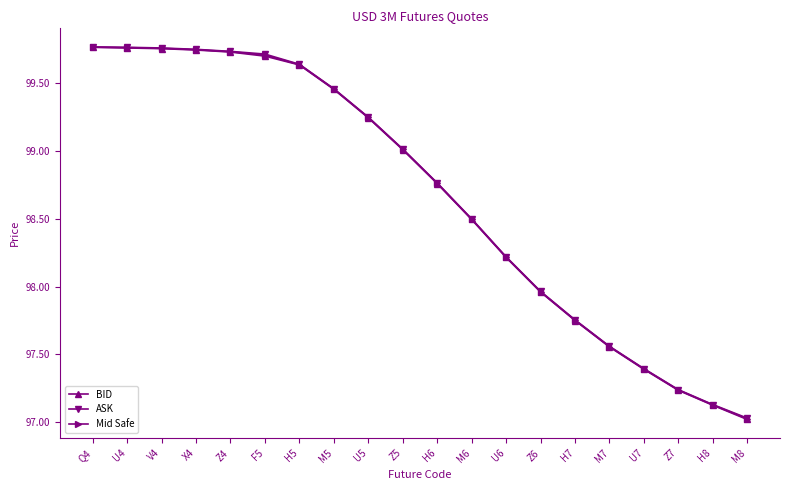

What are all the series names shown in the legend?

BID, ASK, Mid Safe